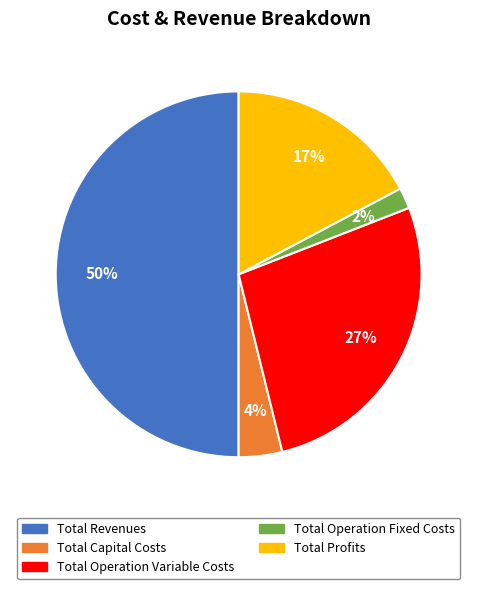

Between Total Profits and Total Capital Costs, which is larger?

Total Profits